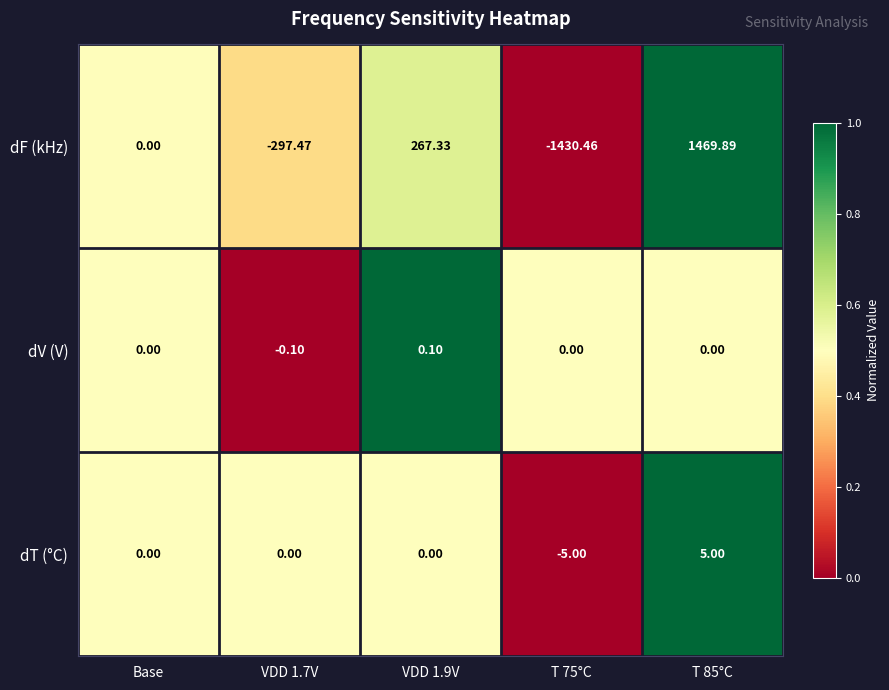

Which series has the largest range (max minus min)?

dF (kHz)